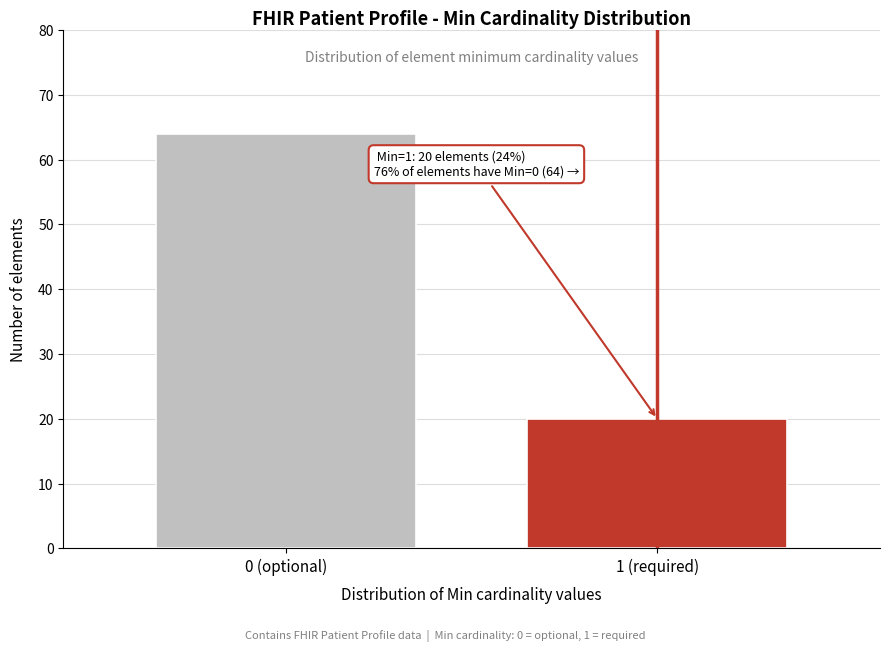

Reading left to right, extract all data points from this chart.

0 (optional)=64	1 (required)=20